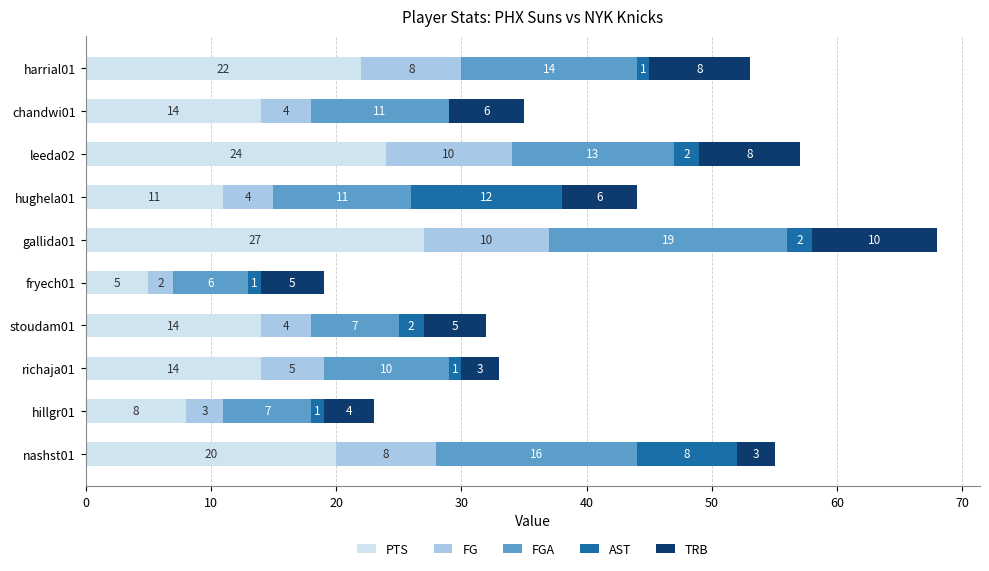

At which category is the sum across all series the highest?

gallida01